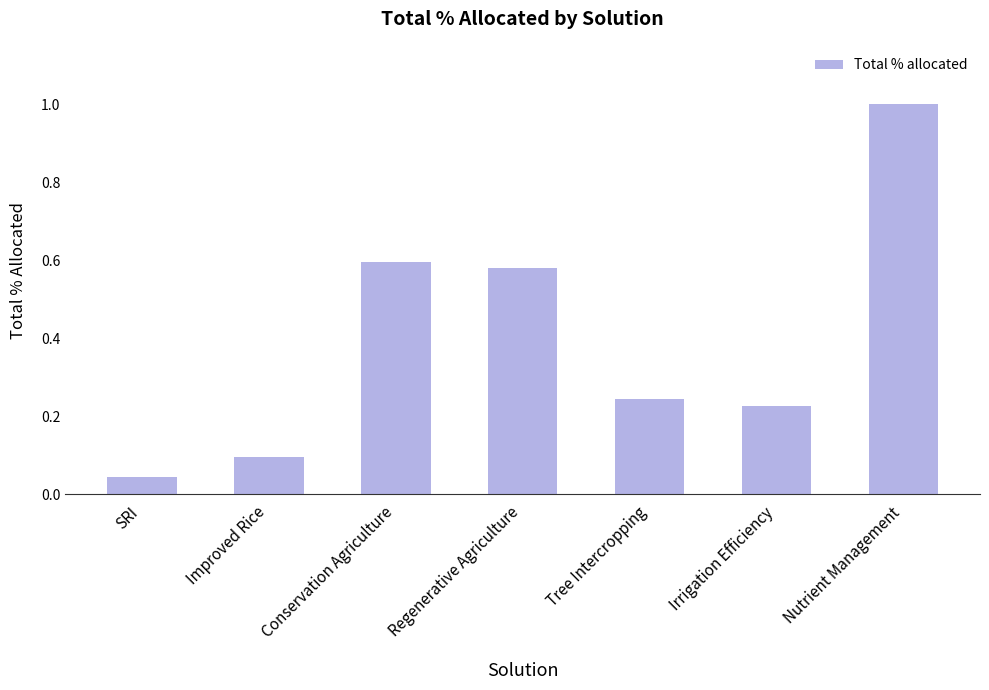

What position from the right is Nutrient Management?

1